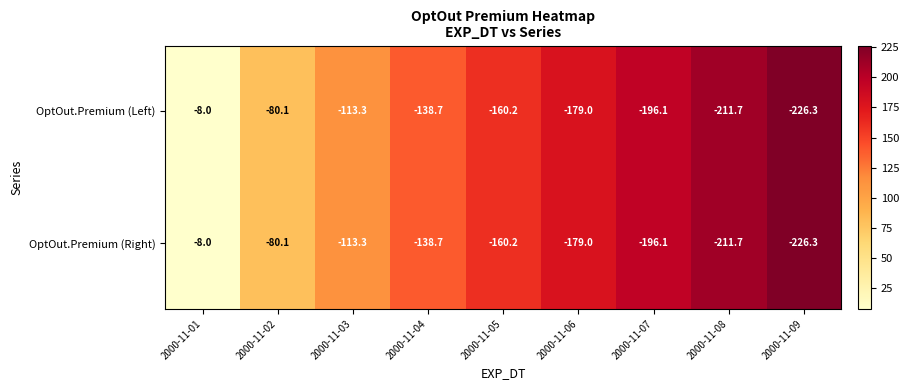

How many data points does each series have?

9